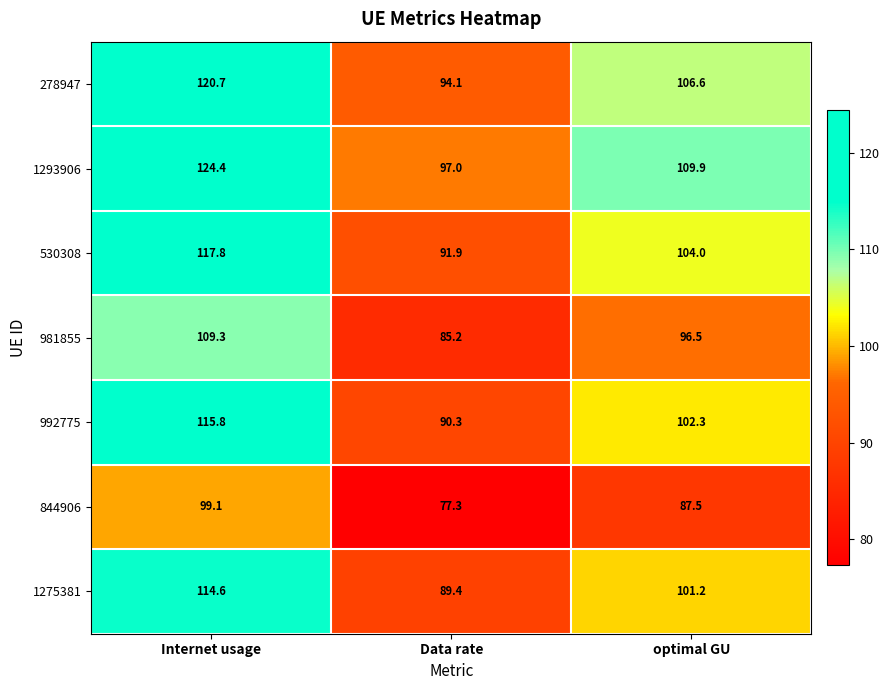

What is the difference between the 278947 values at Data rate and optimal GU?

12.5